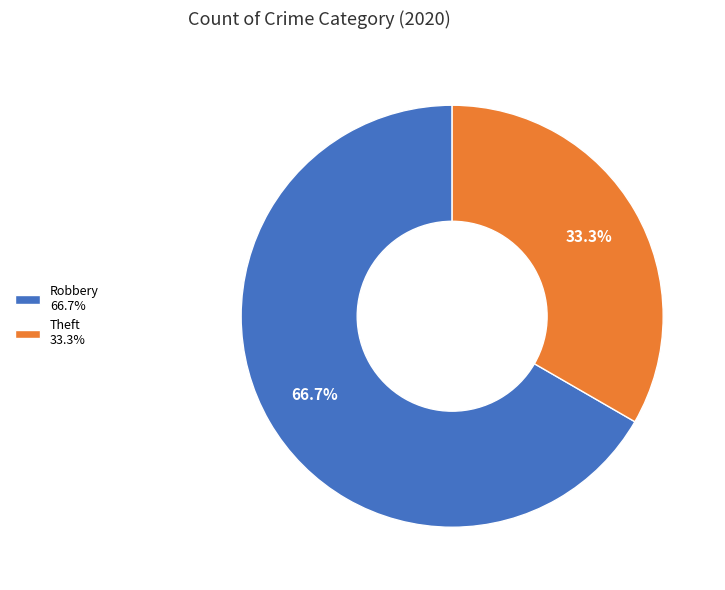

To the nearest percent, what is the difference between the Robbery and Theft slice percentages?

33%